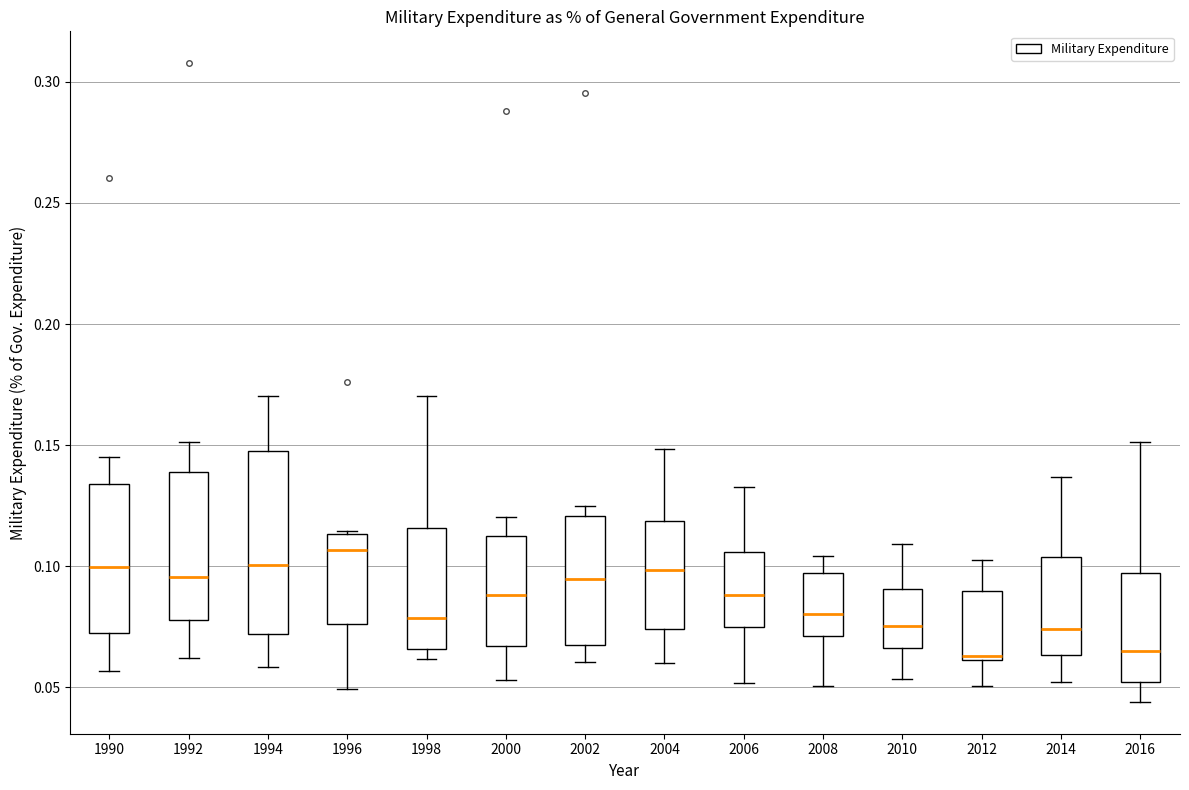

Comparing the boxes themselves (not the whiskers), which one is the tallest?

1994